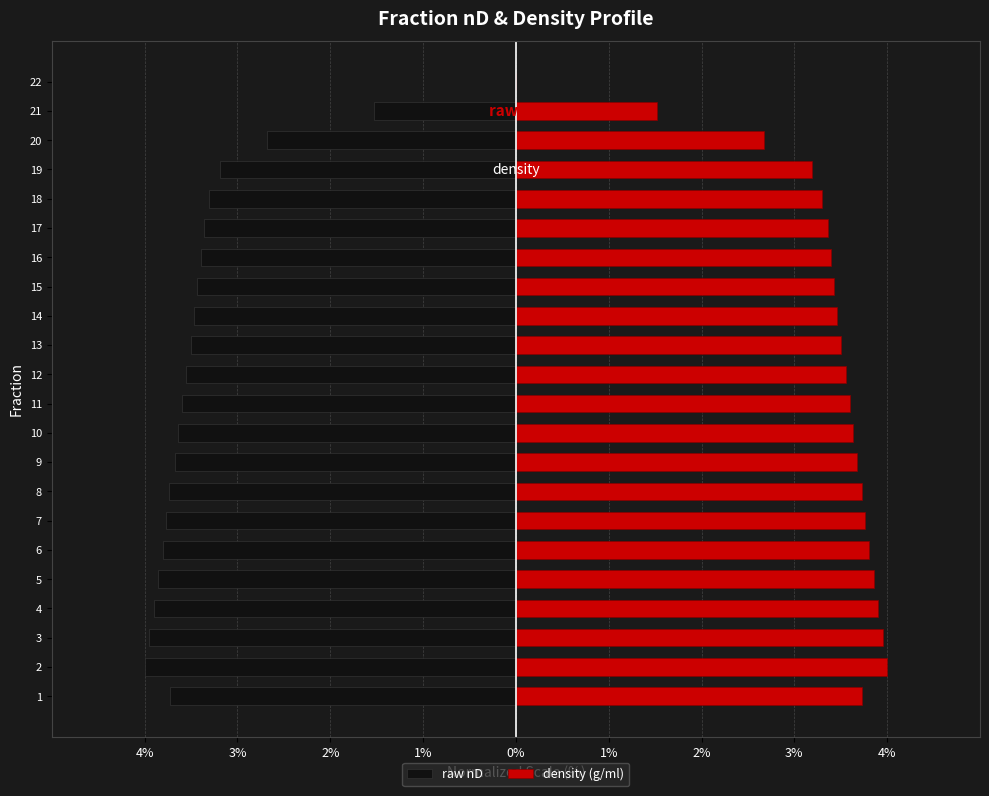

What is the average value of the raw nD series?

-3.3